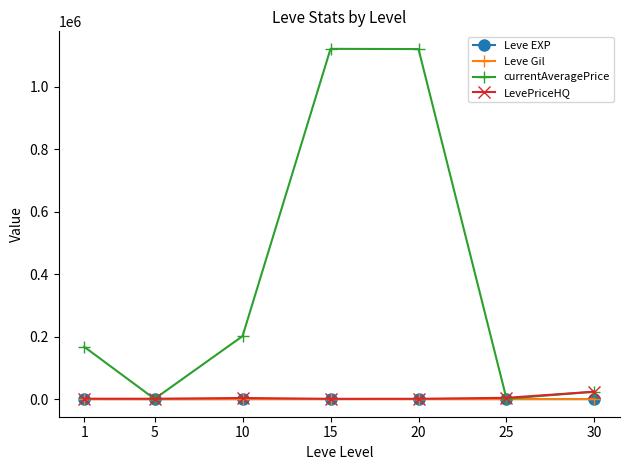

What are all the series names shown in the legend?

Leve EXP, Leve Gil, currentAveragePrice, LevePriceHQ